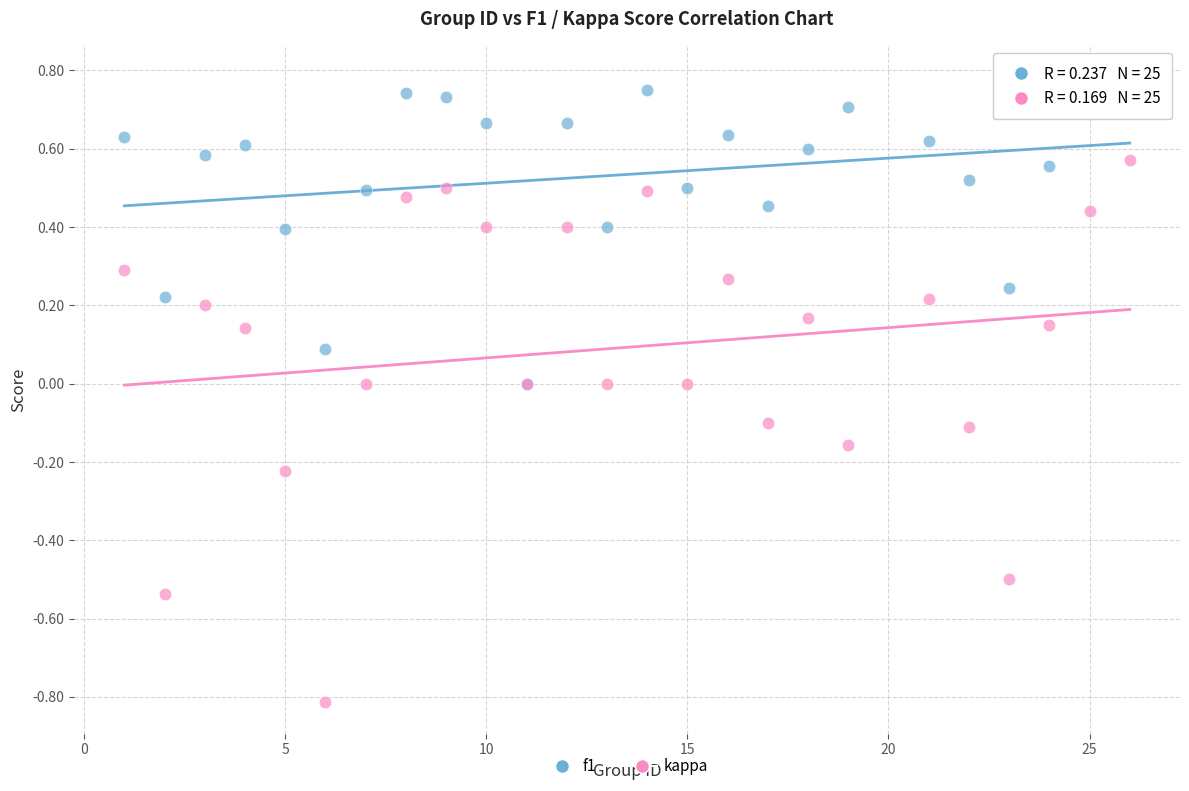

Which series has the widest spread of Y values?

kappa